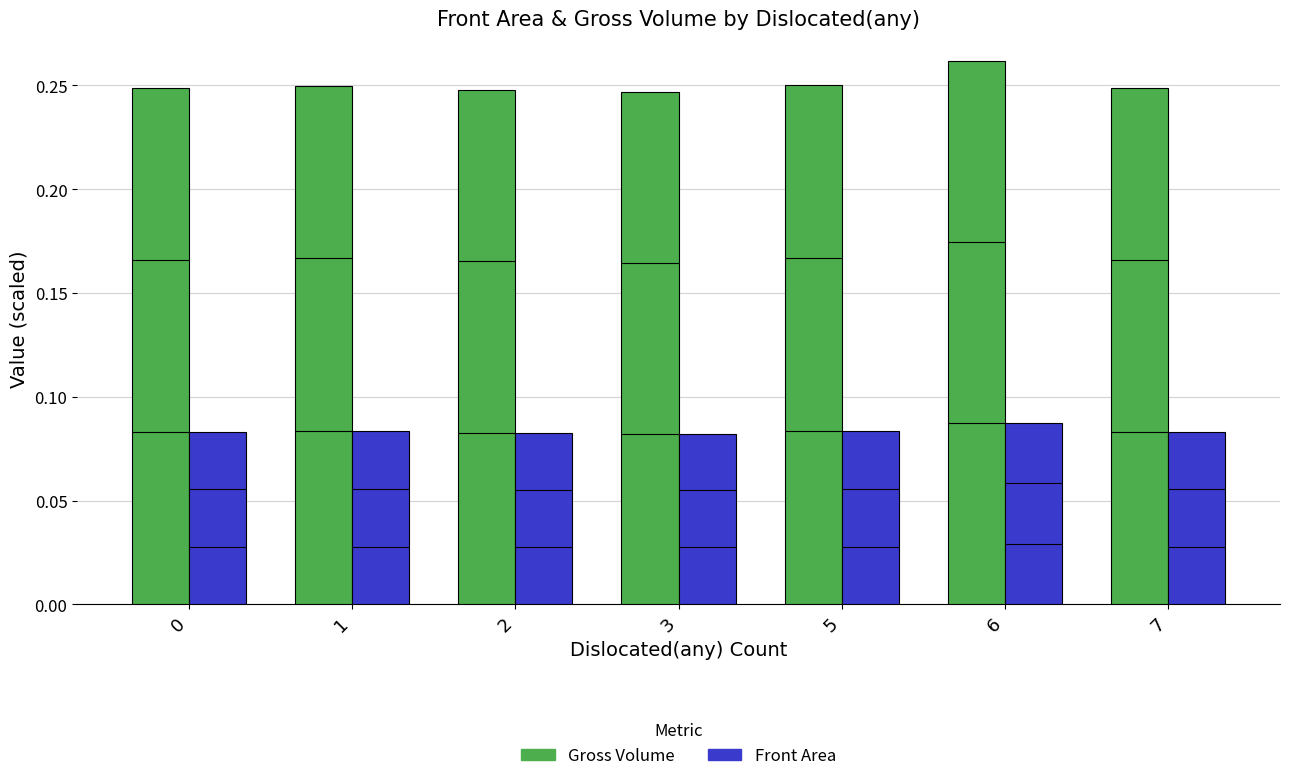

What is the maximum value shown in the chart?

0.3